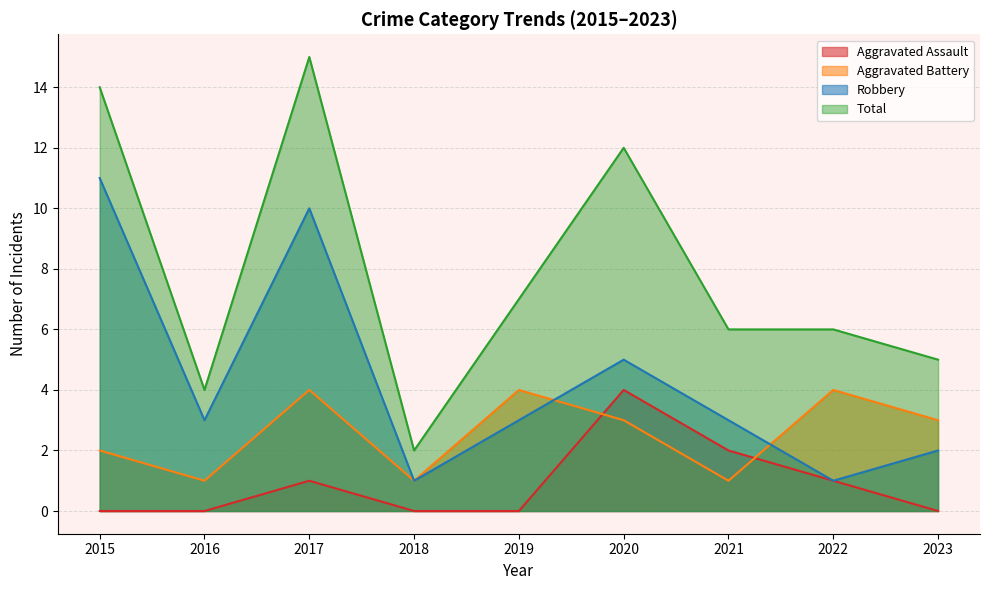

What is the average value of the Robbery series?

4